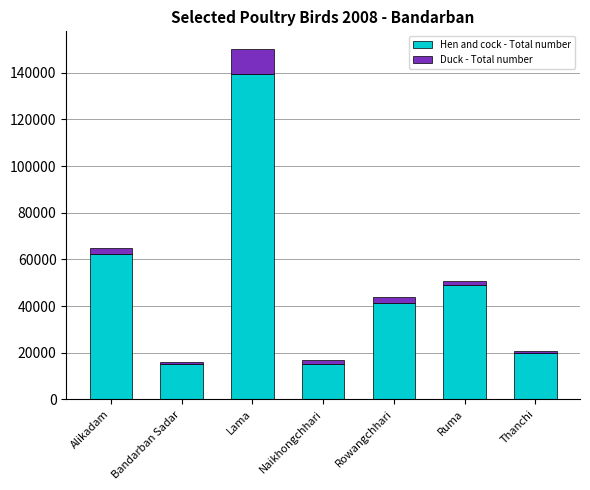

What is the difference between the second highest and second lowest values in the Hen and cock - Total number series?

46829